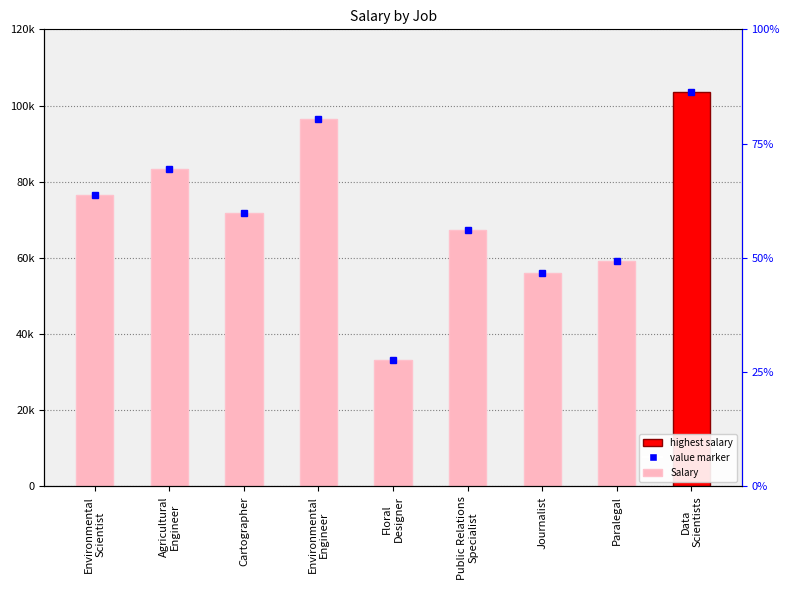

What is the label of the 8th bar from the left?

Paralegal